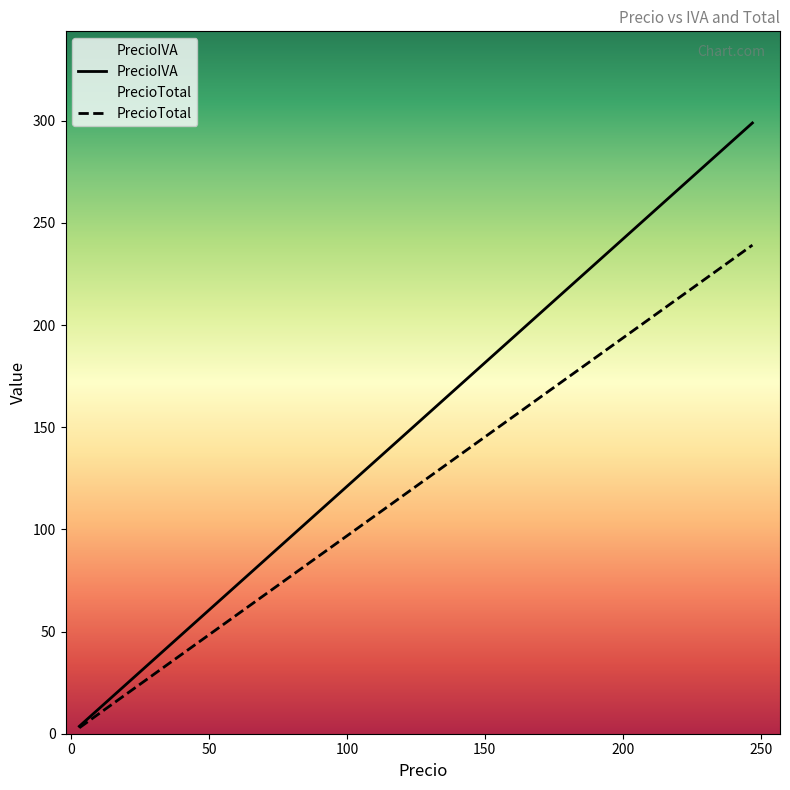

Which series has the largest total across all categories?

PrecioIVA